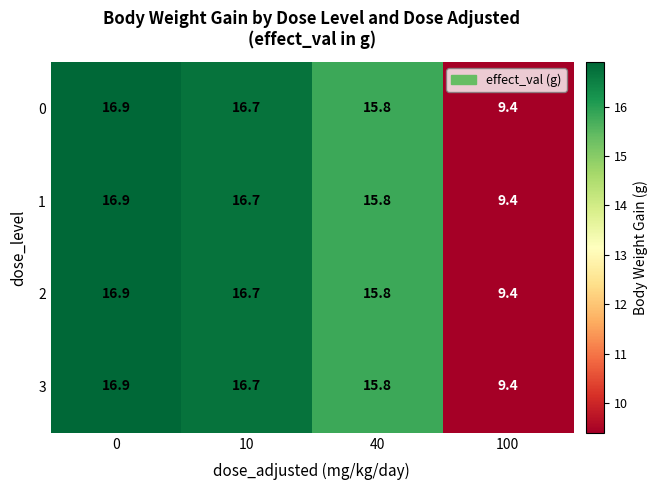

How many distinct data groups are displayed?

4